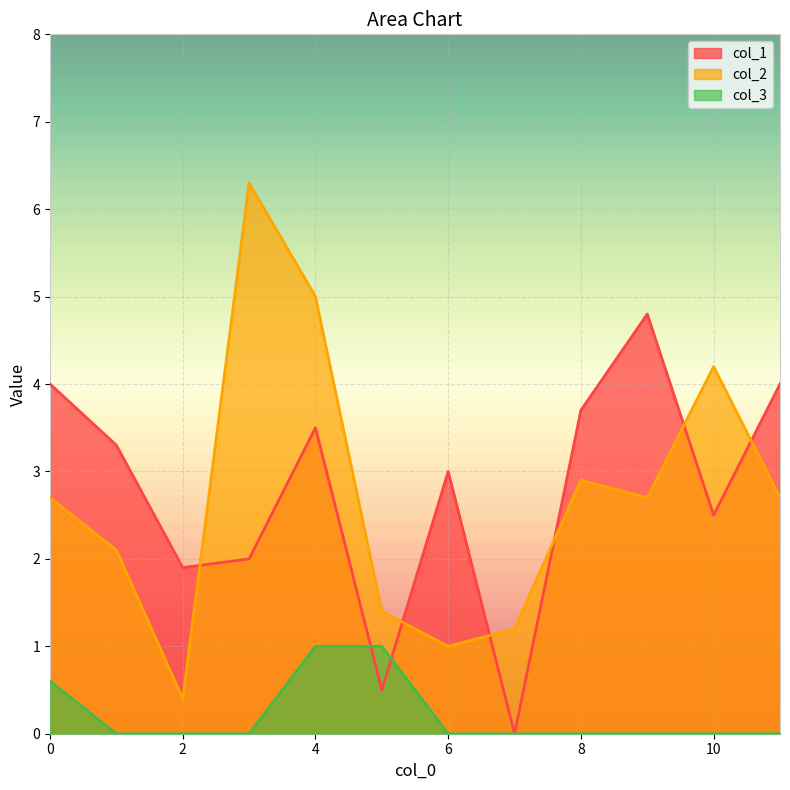

True or false: col_3 and col_1 cross at least once.

True